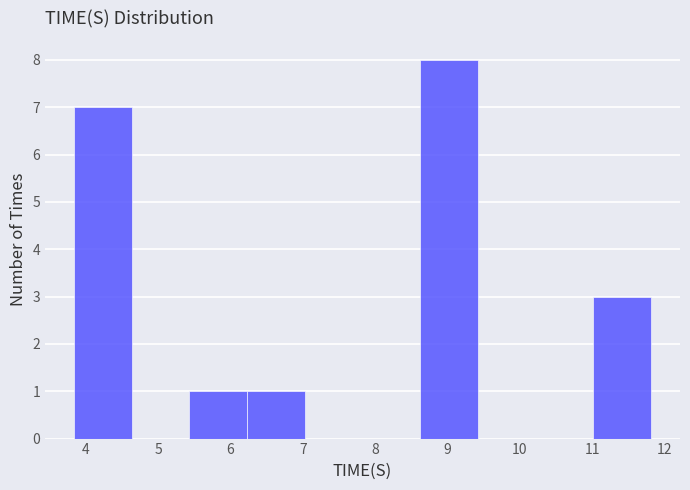

How tall is the bar that spans 6.2 to 7.0 on the x-axis? Neither the bar edges nor the heights are printed on the chart, so give them approximately, as read against the axes.

1